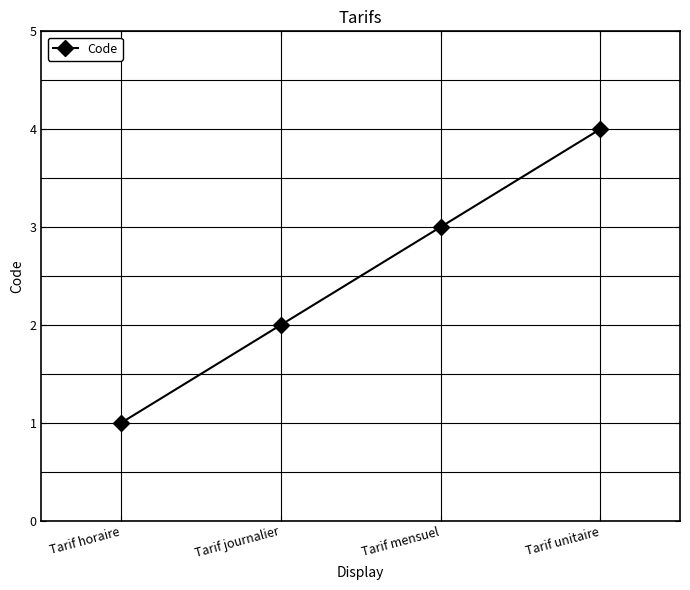

Reading right to left, what are all the values shown in this chart?

4	3	2	1